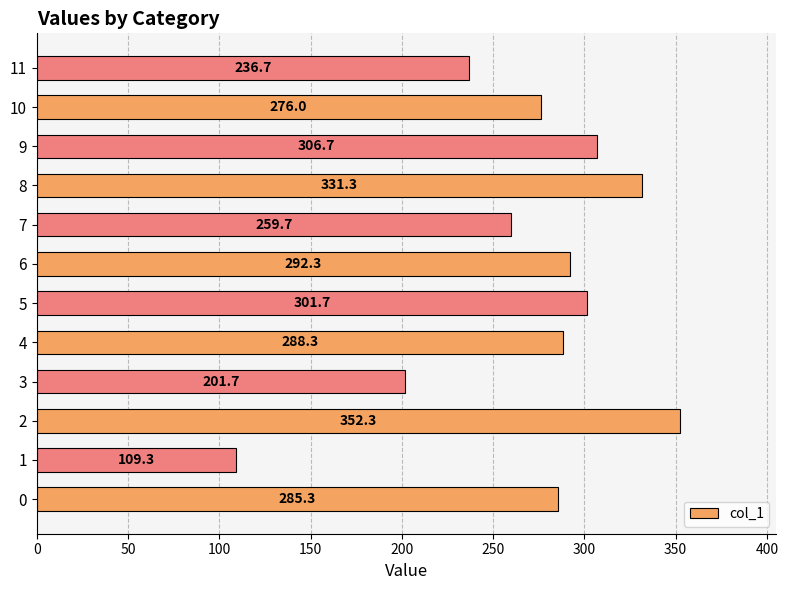

Reading bottom to top, what are all the values shown in this chart?

285.3	109.3	352.3	201.7	288.3	301.7	292.3	259.7	331.3	306.7	276.0	236.7